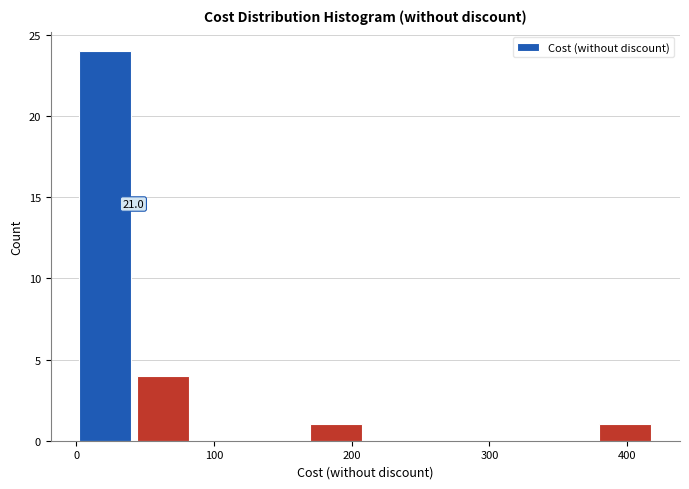

Over which range of the x-axis is the bar tallest?

0 to 40